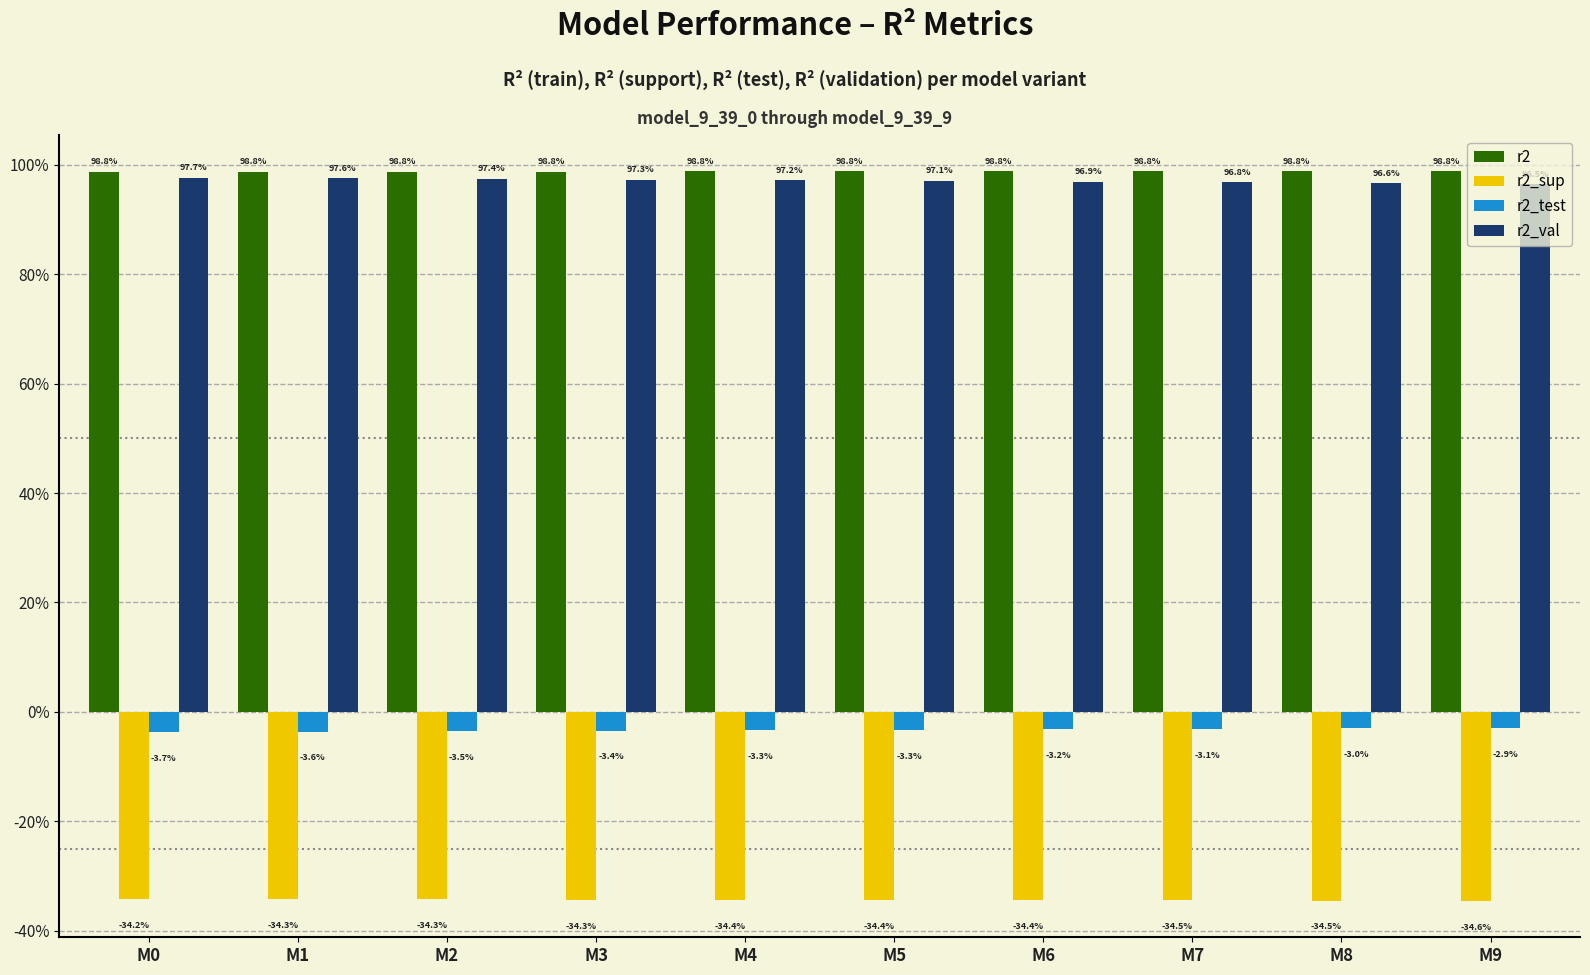

Which series has the largest total across all categories?

r2